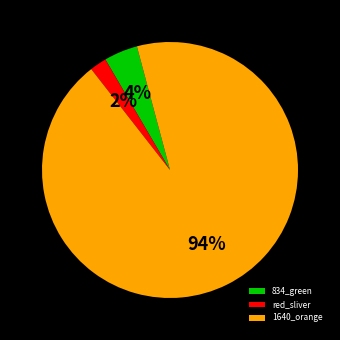

What is the smallest slice in the pie chart?

red_sliver